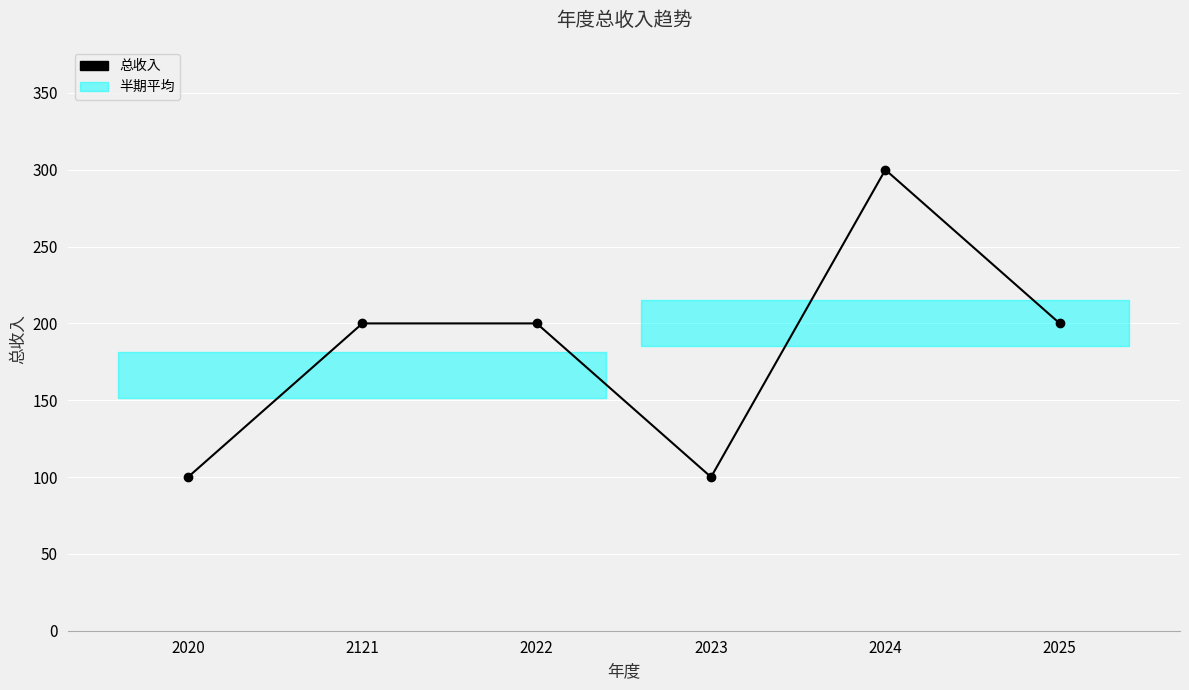

What is the sum of all values?

1100